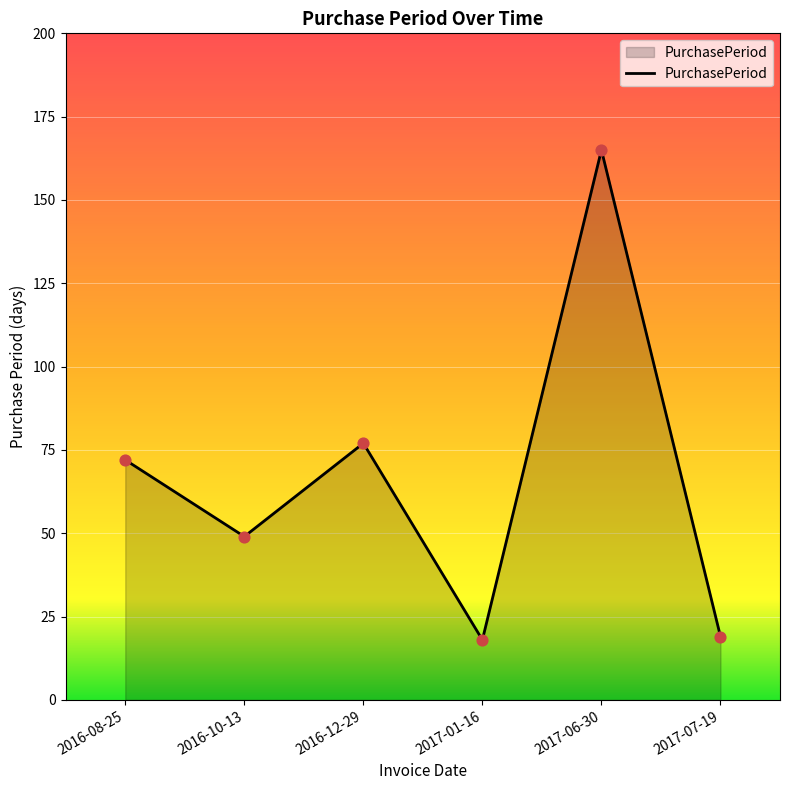

Approximately how many times larger is the value at 2016-12-29 compared to 2016-08-25?

1.1